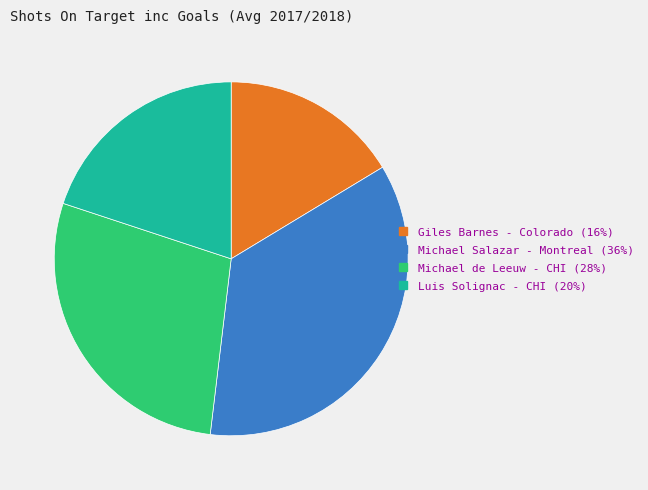

Between Michael de Leeuw - CHI and Giles Barnes - Colorado, which is larger?

Michael de Leeuw - CHI